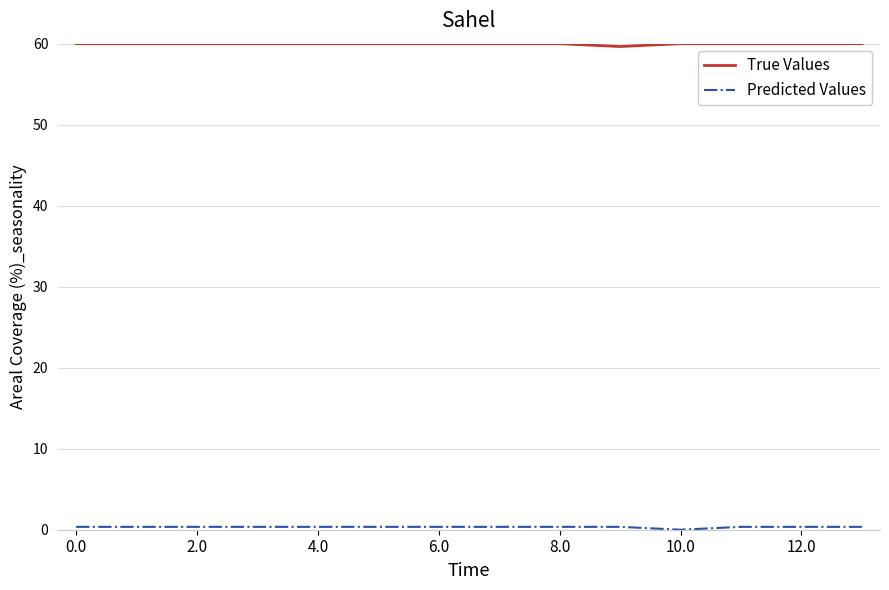

Which series has the largest total across all categories?

True Values